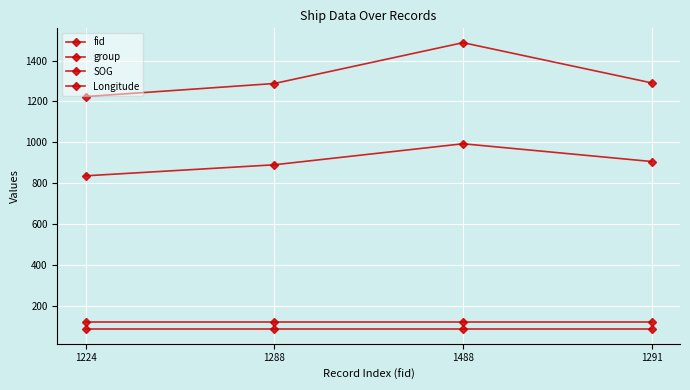

Does the chart have visible grid lines?

Yes